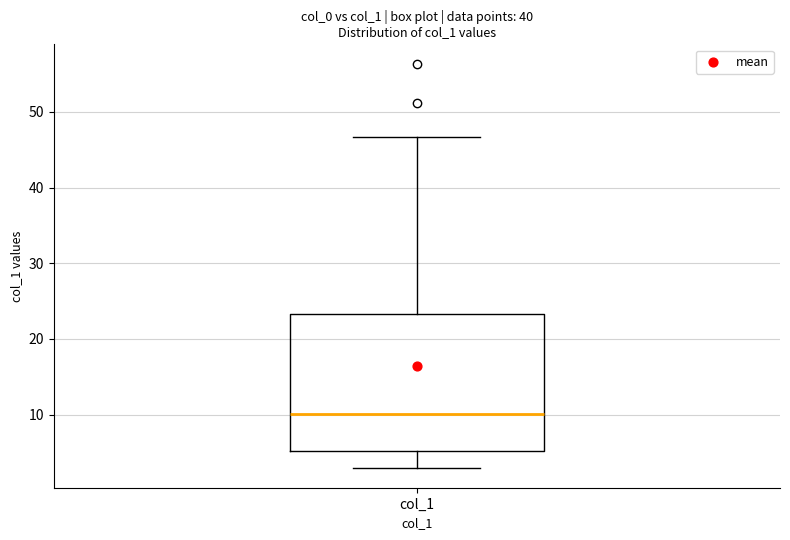

Transcribe this box plot: give where the median line is, the range the box spans, and where the two whiskers end, as read against the y-axis. The values are not printed on the chart, so give them approximately, as read against the axis.

median 10, box 5 to 23, whiskers 3 to 47